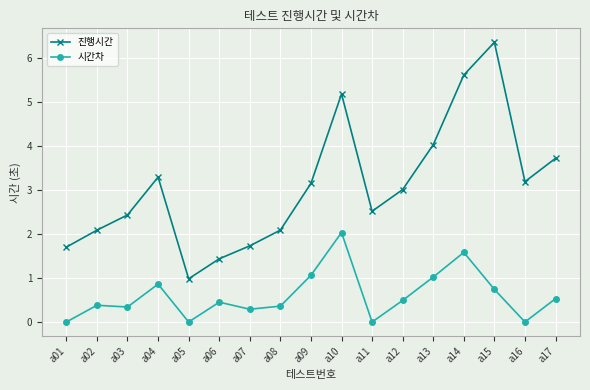

True or false: 진행시간 and 시간차 intersect in this chart.

False